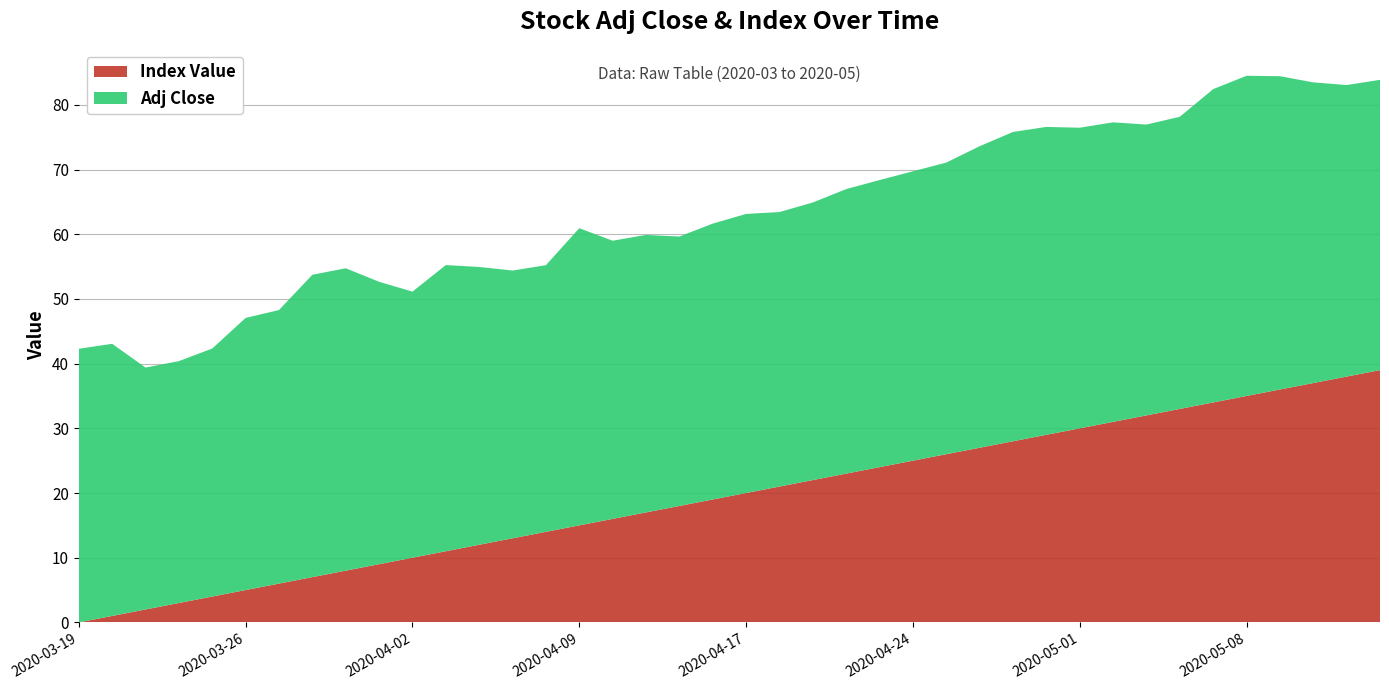

Reading left to right, what are all the values shown in this chart?

Adj Close: 2020-03-19=42.3	2020-03-20=42.1	2020-03-23=37.4	2020-03-24=37.4	2020-03-25=38.3	2020-03-26=42.1	2020-03-27=42.3	2020-03-30=46.7	2020-03-31=46.7	2020-04-01=43.7	2020-04-02=41.1	2020-04-03=44.2	2020-04-06=42.9	2020-04-07=41.4	2020-04-08=41.2	2020-04-09=45.9	2020-04-13=43.0	2020-04-14=42.9	2020-04-15=41.6	2020-04-16=42.6	2020-04-17=43.1	2020-04-20=42.4	2020-04-21=42.9	2020-04-22=44.0	2020-04-23=44.4	2020-04-24=44.7	2020-04-27=45.1	2020-04-28=46.6	2020-04-29=47.8	2020-04-30=47.6	2020-05-01=46.5	2020-05-04=46.3	2020-05-05=45.0	2020-05-06=45.2	2020-05-07=48.4	2020-05-08=49.5	2020-05-11=48.4	2020-05-12=46.5	2020-05-13=45.1	2020-05-14=44.9
Index Value: 2020-03-19=0.0	2020-03-20=1.0	2020-03-23=2.0	2020-03-24=3.0	2020-03-25=4.0	2020-03-26=5.0	2020-03-27=6.0	2020-03-30=7.0	2020-03-31=8.0	2020-04-01=9.0	2020-04-02=10.0	2020-04-03=11.0	2020-04-06=12.0	2020-04-07=13.0	2020-04-08=14.0	2020-04-09=15.0	2020-04-13=16.0	2020-04-14=17.0	2020-04-15=18.0	2020-04-16=19.0	2020-04-17=20.0	2020-04-20=21.0	2020-04-21=22.0	2020-04-22=23.0	2020-04-23=24.0	2020-04-24=25.0	2020-04-27=26.0	2020-04-28=27.0	2020-04-29=28.0	2020-04-30=29.0	2020-05-01=30.0	2020-05-04=31.0	2020-05-05=32.0	2020-05-06=33.0	2020-05-07=34.0	2020-05-08=35.0	2020-05-11=36.0	2020-05-12=37.0	2020-05-13=38.0	2020-05-14=39.0